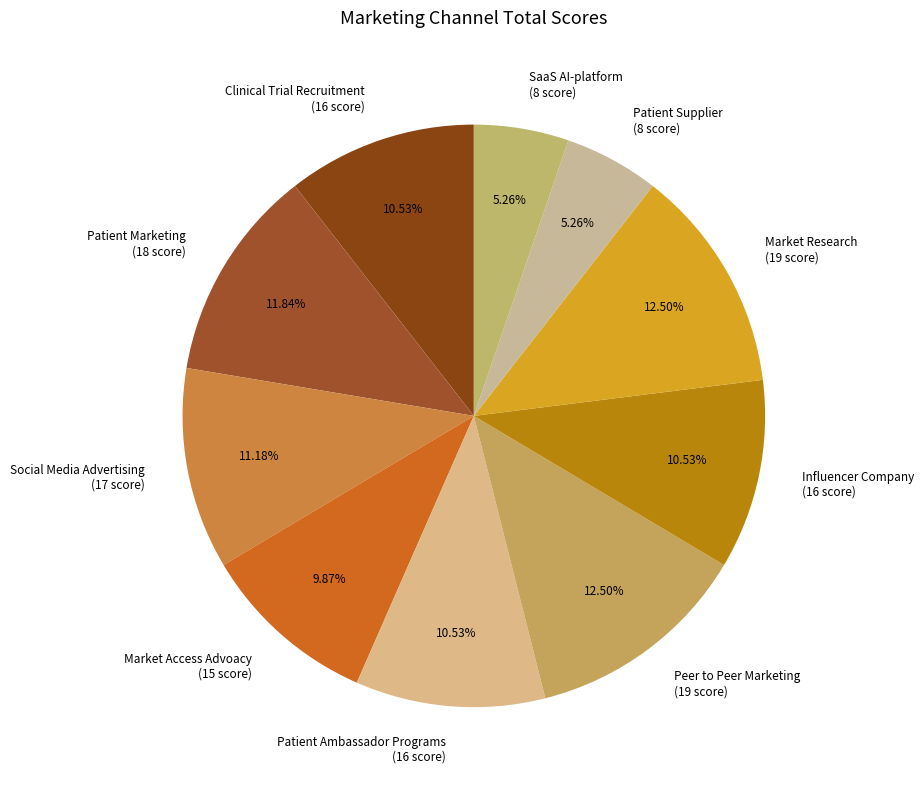

To the nearest percent, what is the average slice percentage?

10%